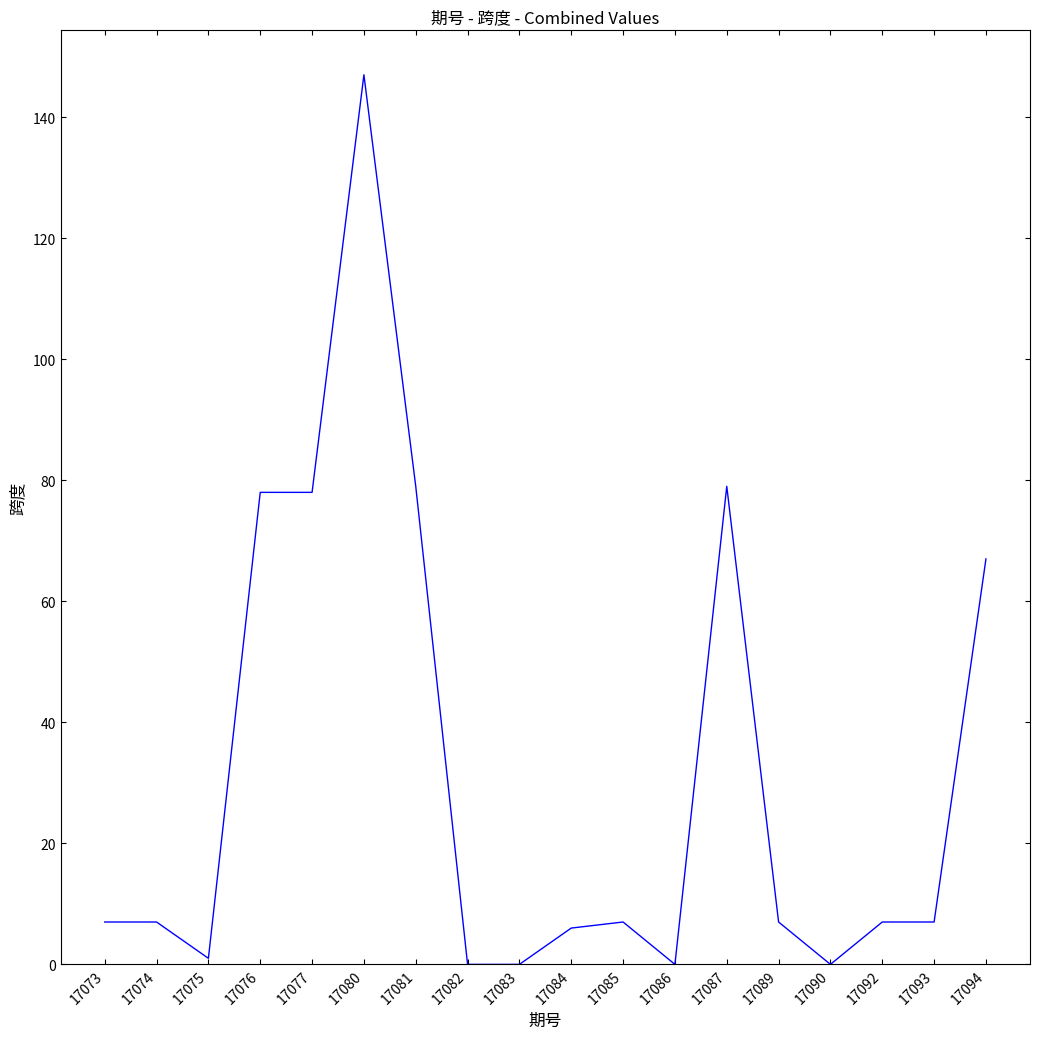

Between 17085 and 17080, which is larger?

17080